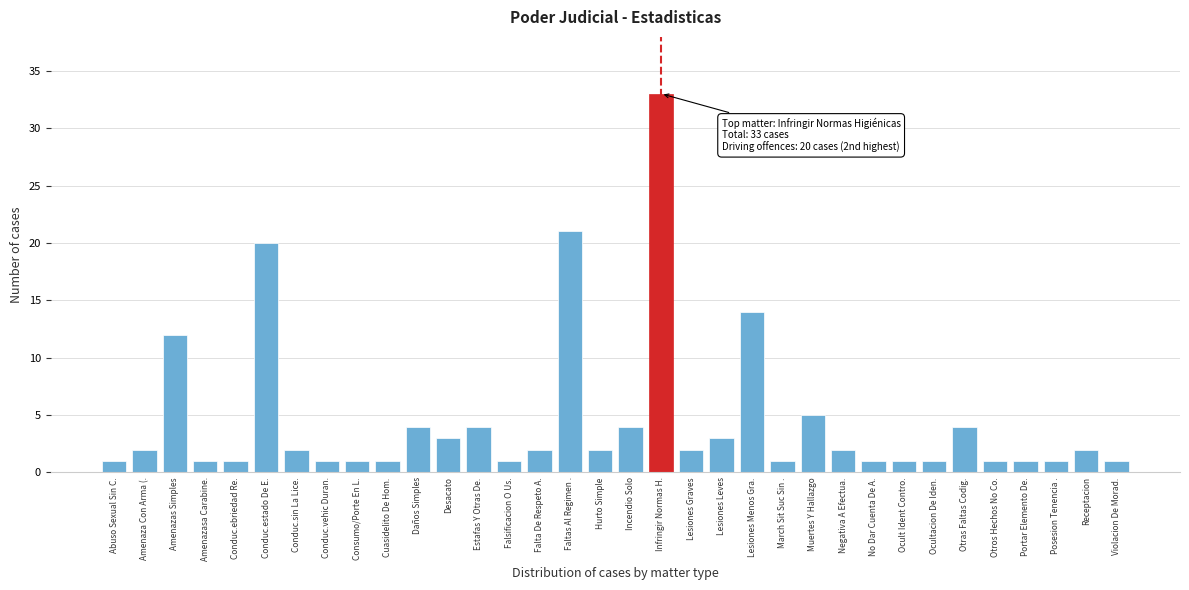

The value at Conduc.sin La Lice. is 2. True or false?

True